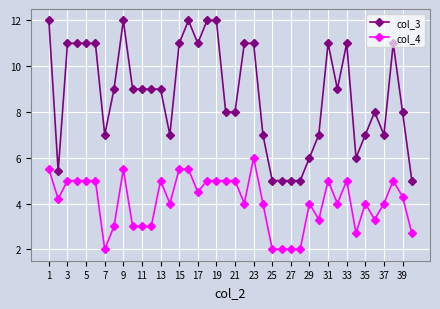

How many series are shown in this chart?

2